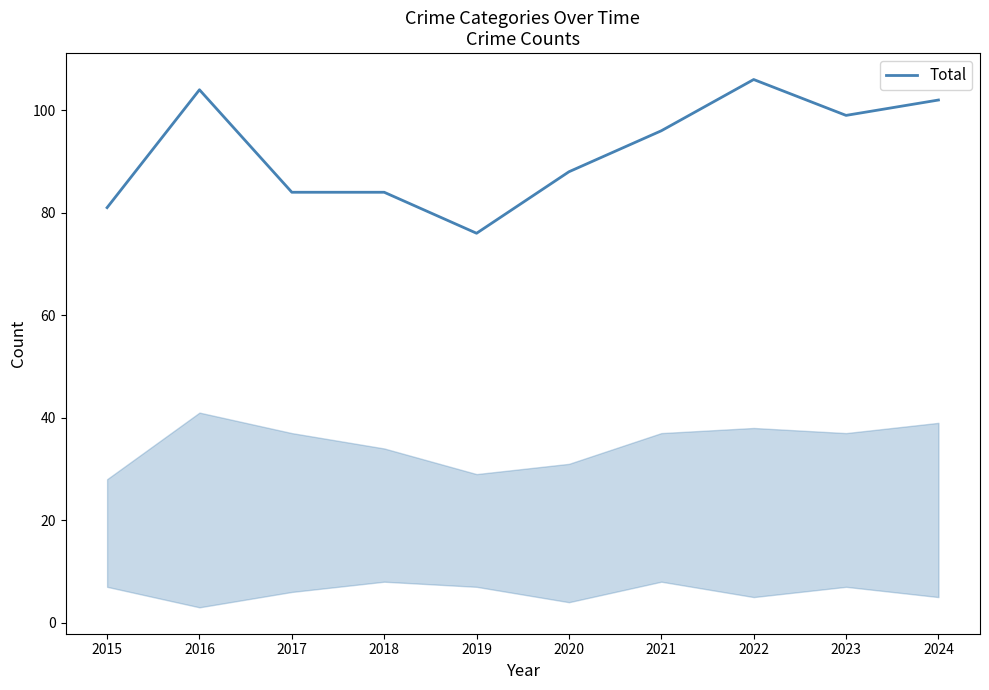

True or false: the data shows 84 at 2018.

True